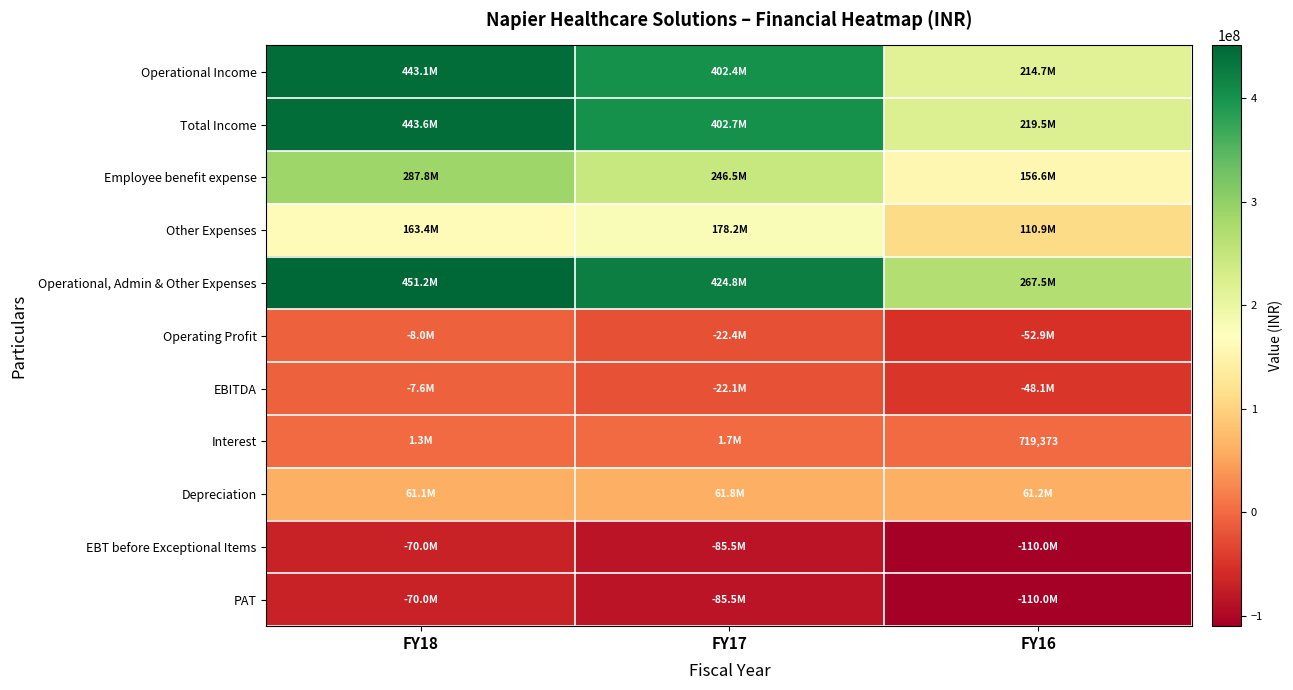

The Interest series shows 193046 at FY16. True or false?

False